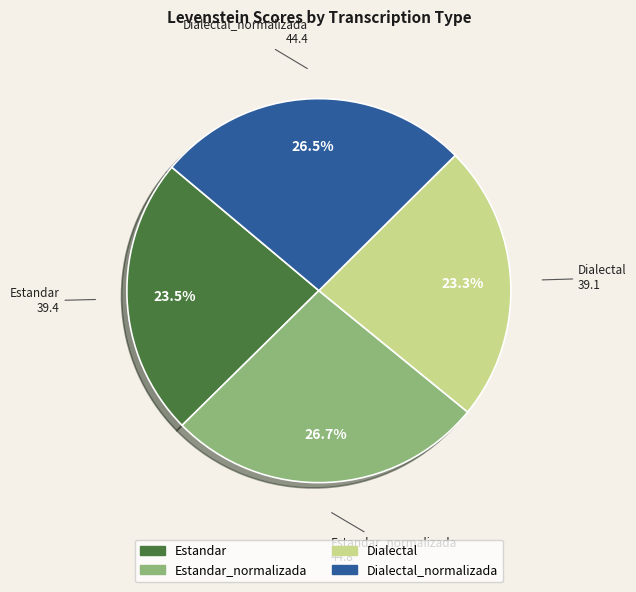

Does any single category account for the majority?

No